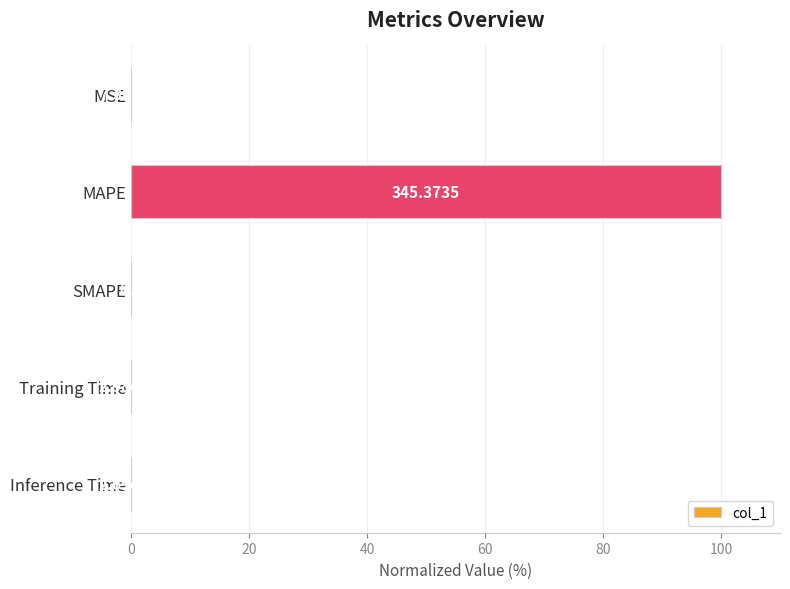

Between MSE and Training Time, which is larger?

Training Time